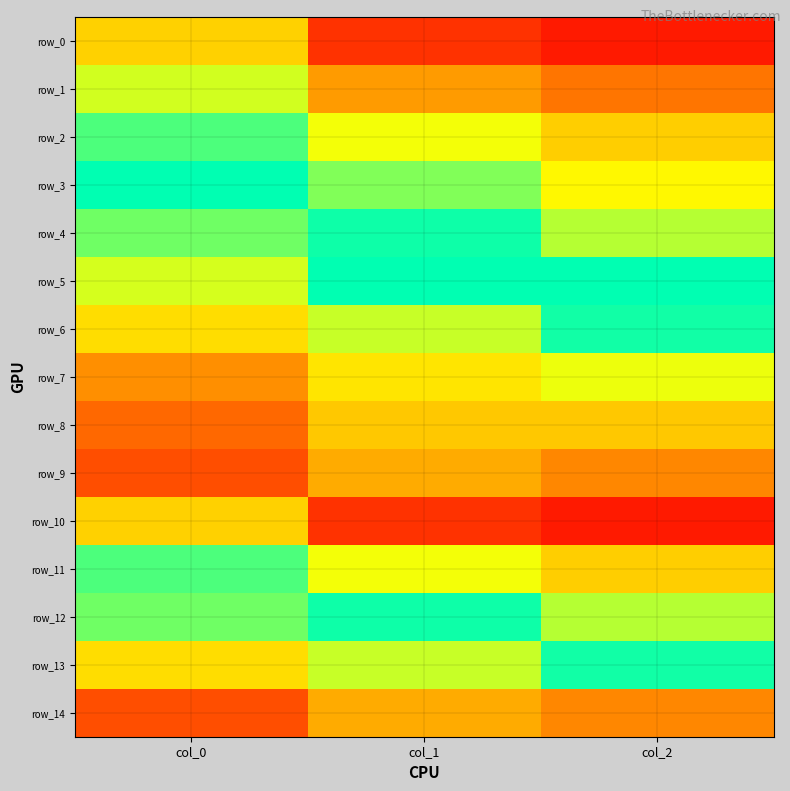

Reading left to right, what are all the values shown in this chart?

row_0: col_0=3.1	col_1=1.5	col_2=1.3
row_1: col_0=3.8	col_1=2.6	col_2=2.2
row_2: col_0=4.5	col_1=3.6	col_2=3.1
row_3: col_0=5.6	col_1=4.2	col_2=3.5
row_4: col_0=6.7	col_1=4.8	col_2=3.9
row_5: col_0=7.2	col_1=6.0	col_2=5.1
row_6: col_0=7.7	col_1=7.1	col_2=6.2
row_7: col_0=8.4	col_1=7.6	col_2=7.3
row_8: col_0=8.7	col_1=7.9	col_2=7.9
row_9: col_0=9.0	col_1=8.1	col_2=8.4
row_10: col_0=3.1	col_1=1.5	col_2=1.3
row_11: col_0=4.5	col_1=3.6	col_2=3.1
row_12: col_0=6.7	col_1=4.8	col_2=3.9
row_13: col_0=7.7	col_1=7.1	col_2=6.2
row_14: col_0=9.0	col_1=8.1	col_2=8.4